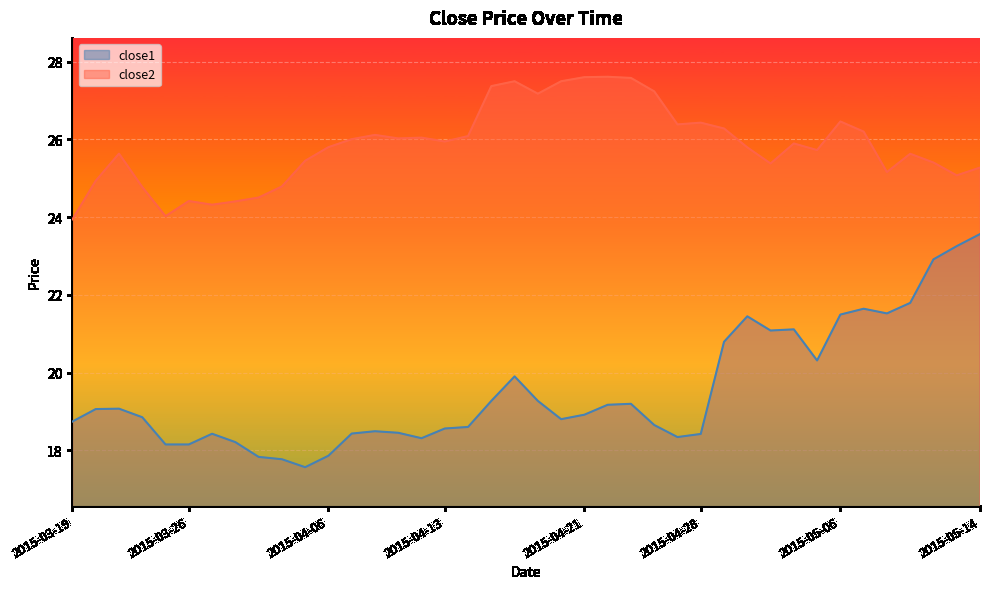

Rank the series at 2015-04-06 from lowest to highest value.

close1, close2